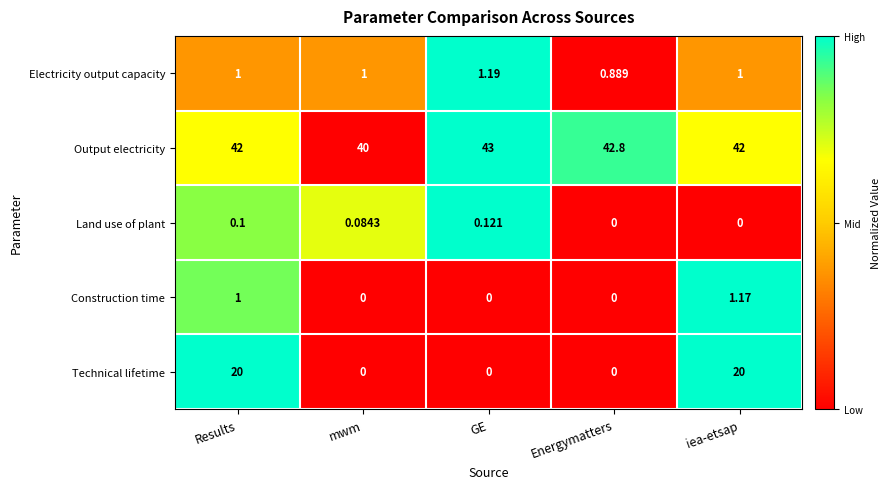

Which category has the highest value in the Electricity output capacity series?

GE